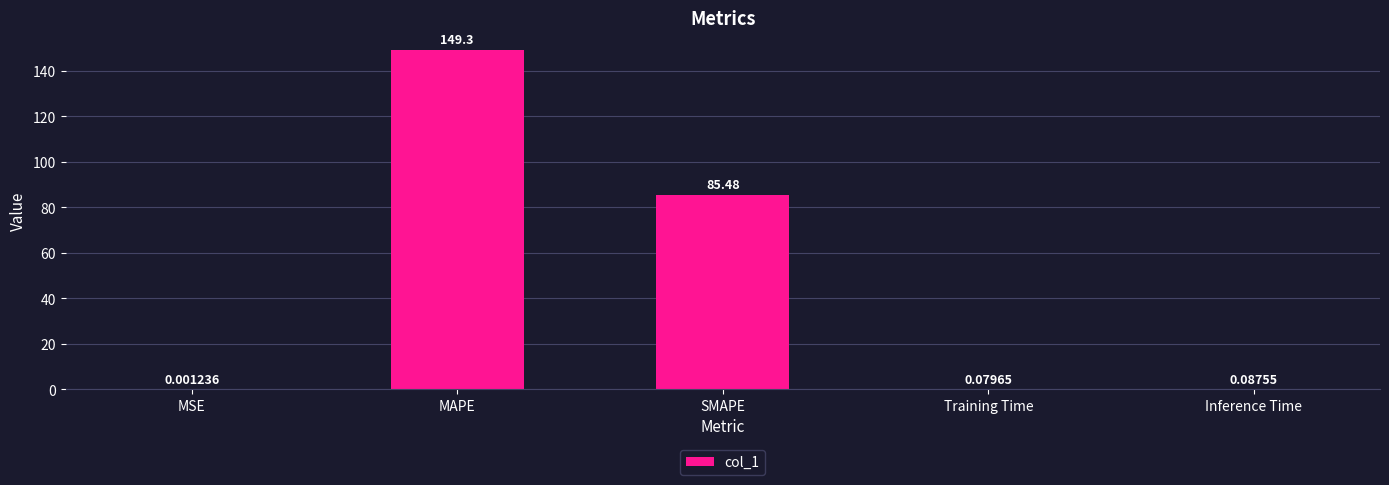

At which category does the chart reach its peak across all series?

MAPE